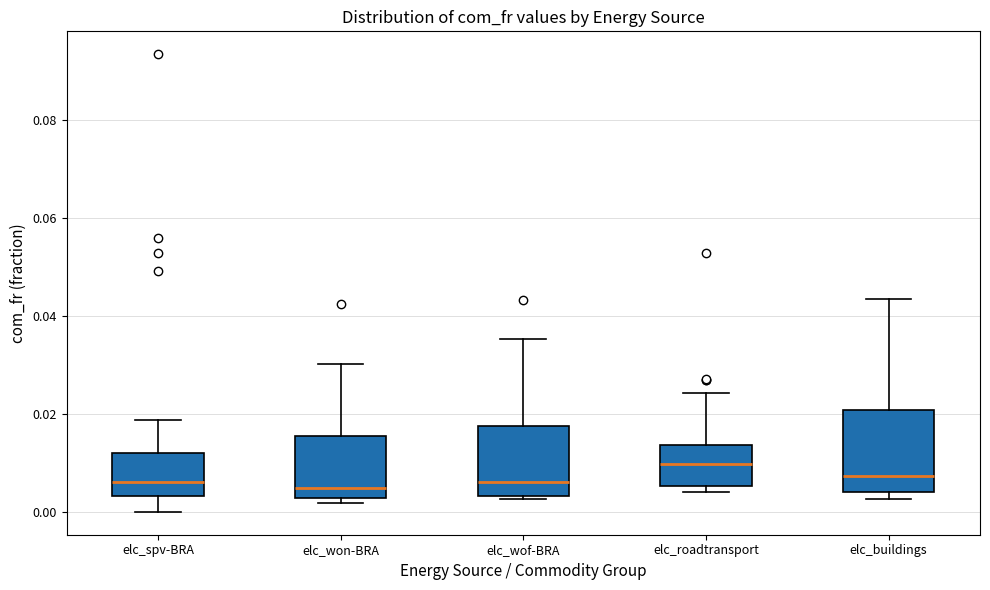

Where is the lower edge of the box for elc_roadtransport on the y-axis? The values are not printed on the chart, so give them approximately, as read against the axis.

0.006